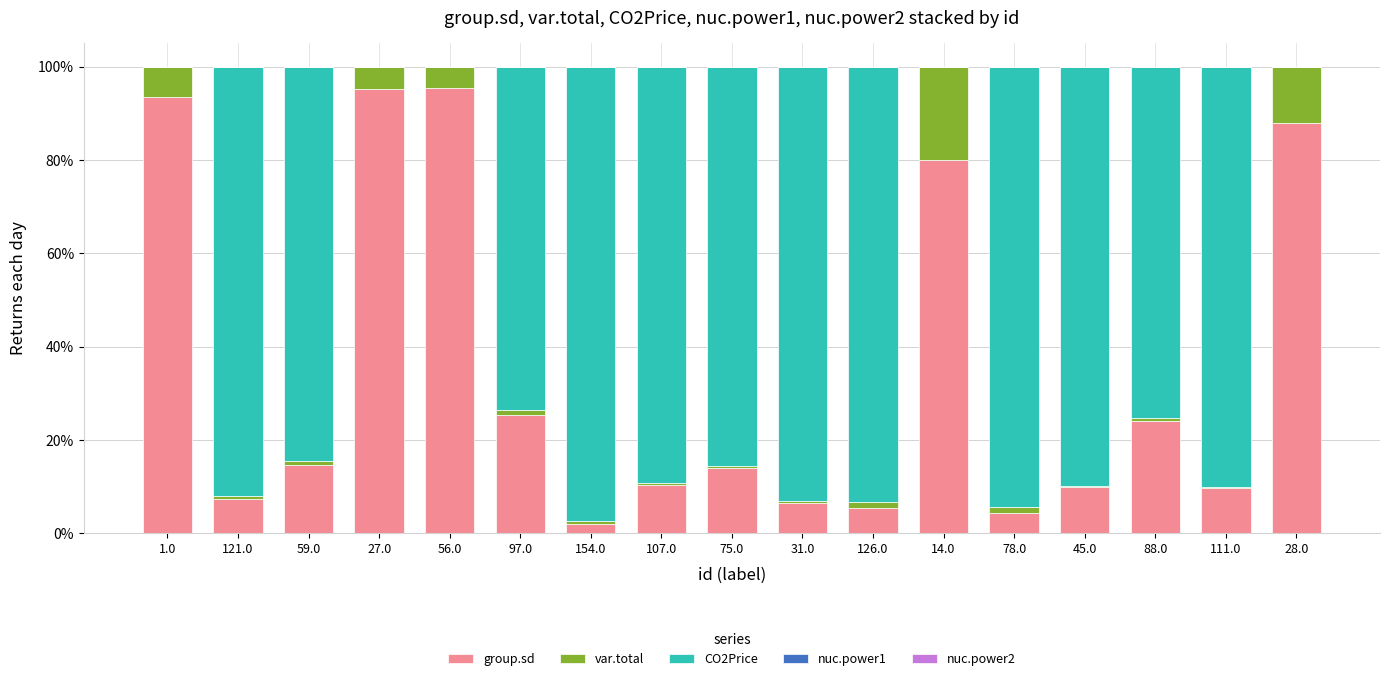

Are the bars horizontal?

No